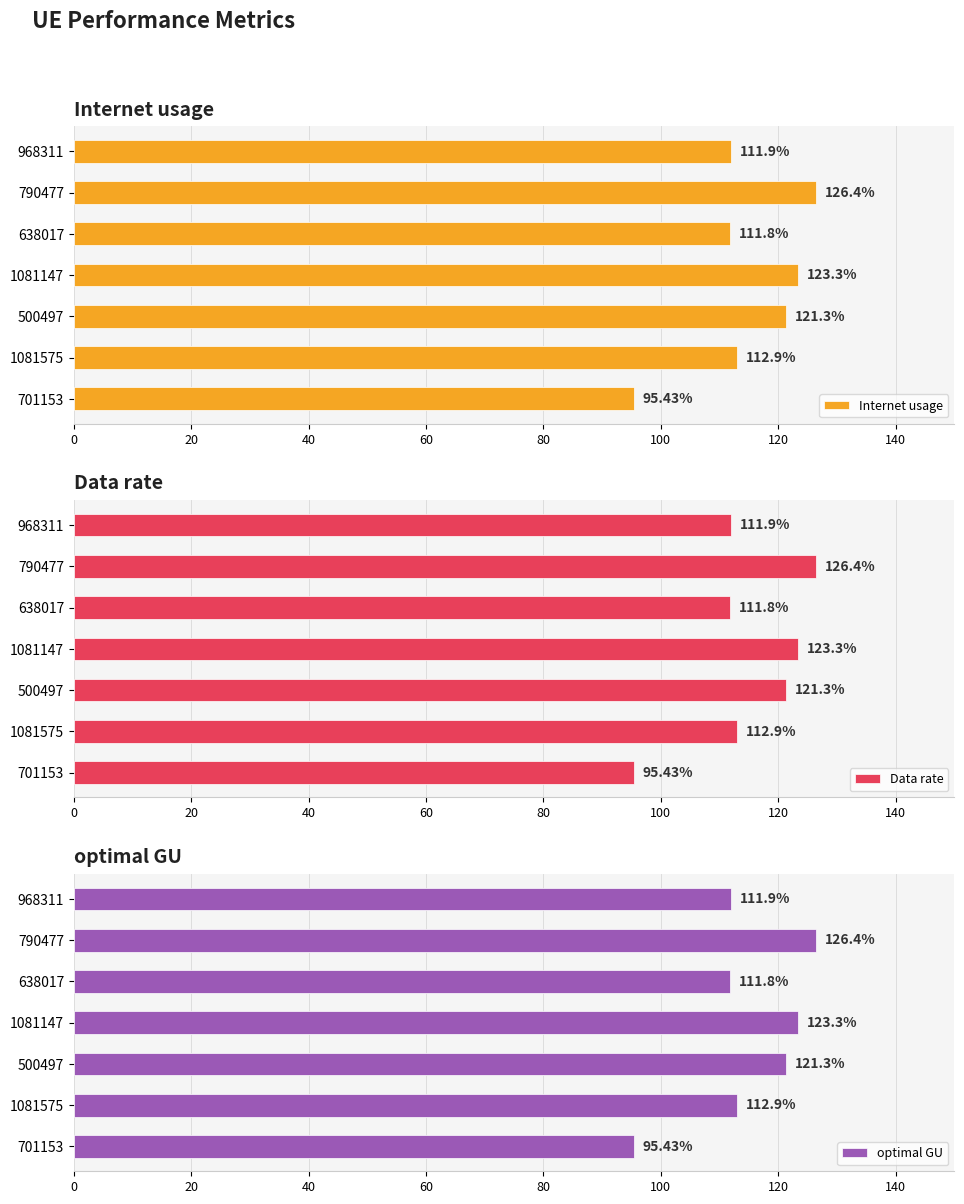

What is the highest value of the optimal GU series?

126.4